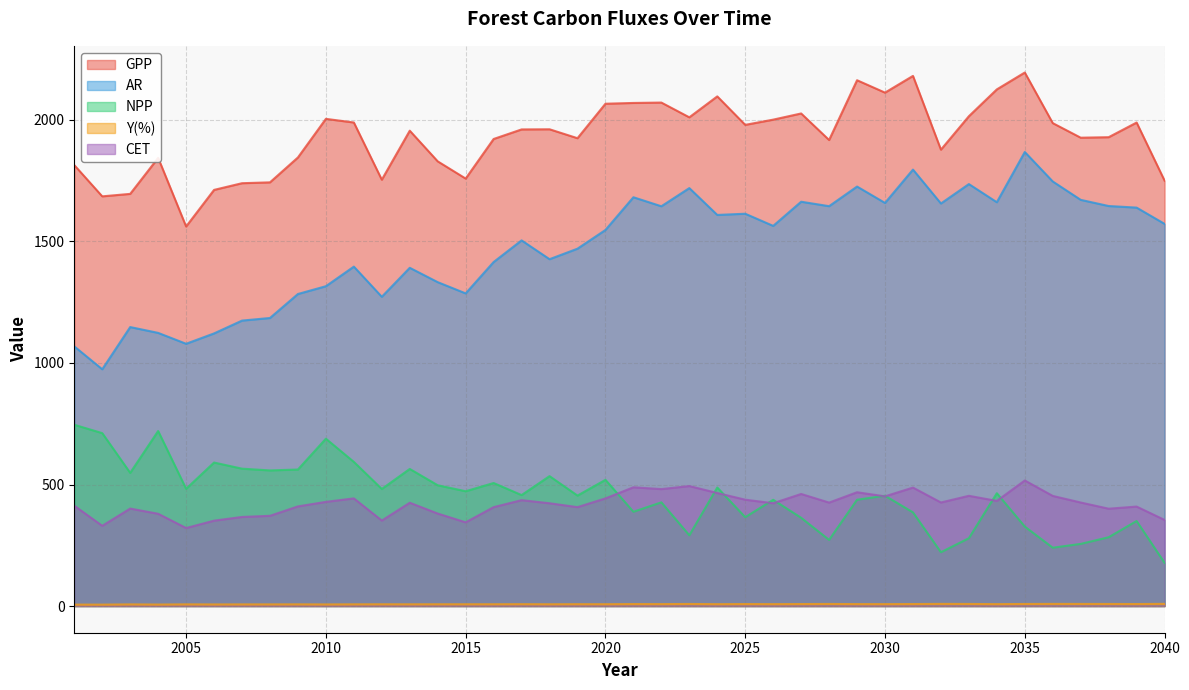

What is the difference between the AR values at 2014 and 2008?

147.4